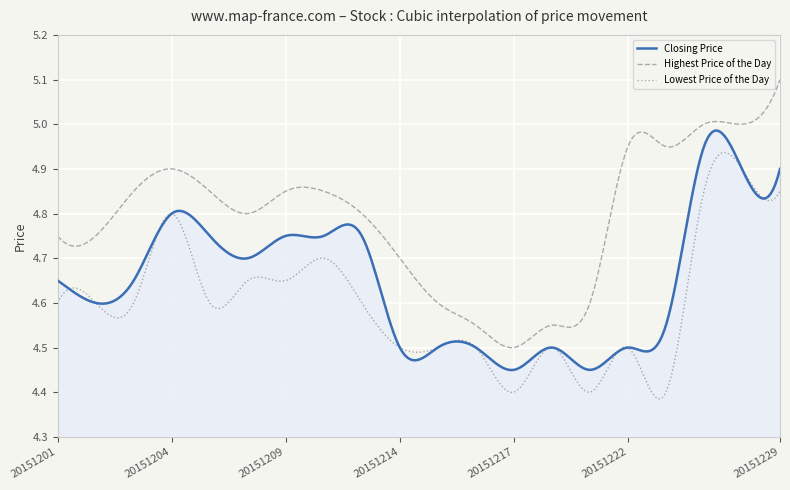

At how many categories does at least one series exceed 4?

300